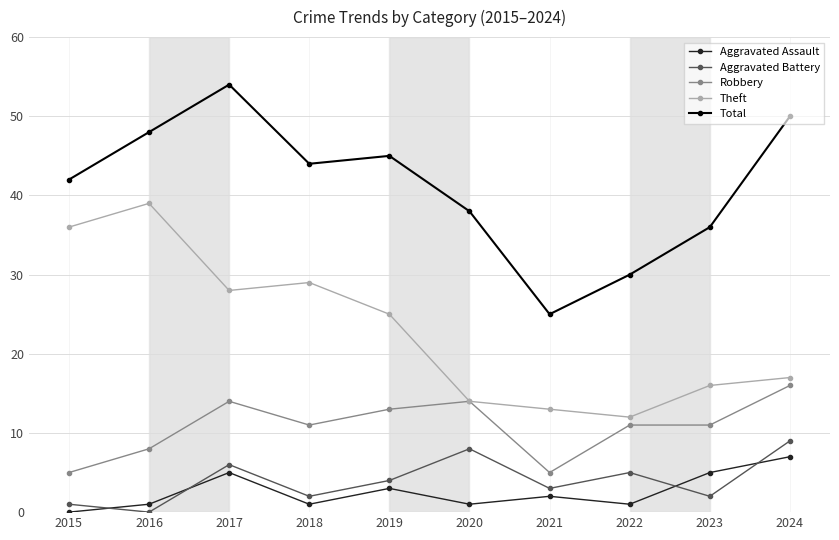

True or false: Robbery and Aggravated Battery cross at least once.

False